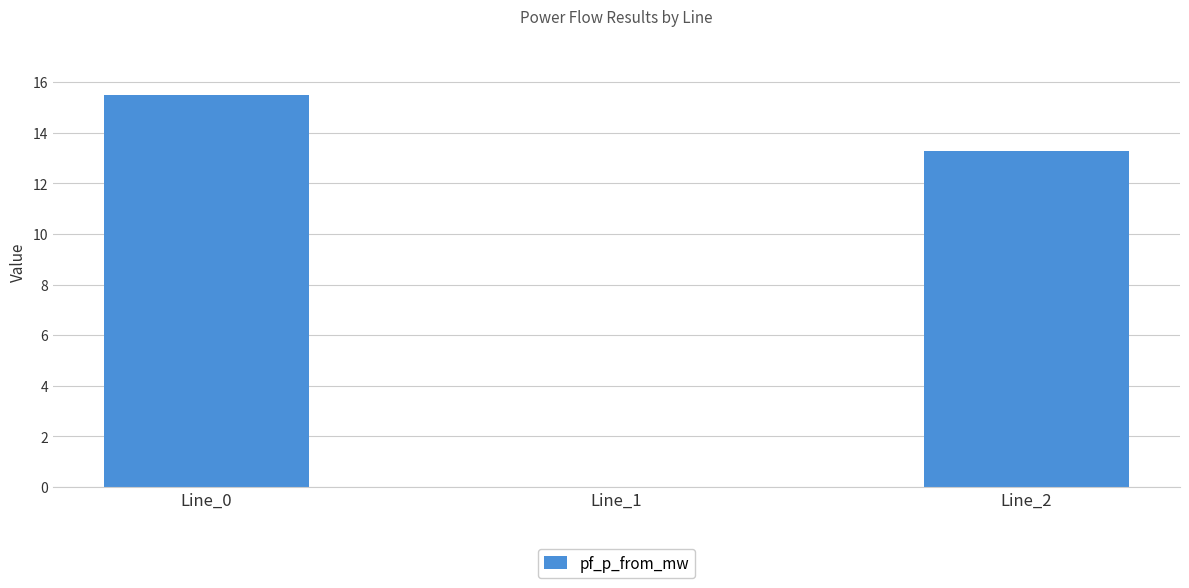

What is the change in value from Line_1 to Line_2?

+13.3